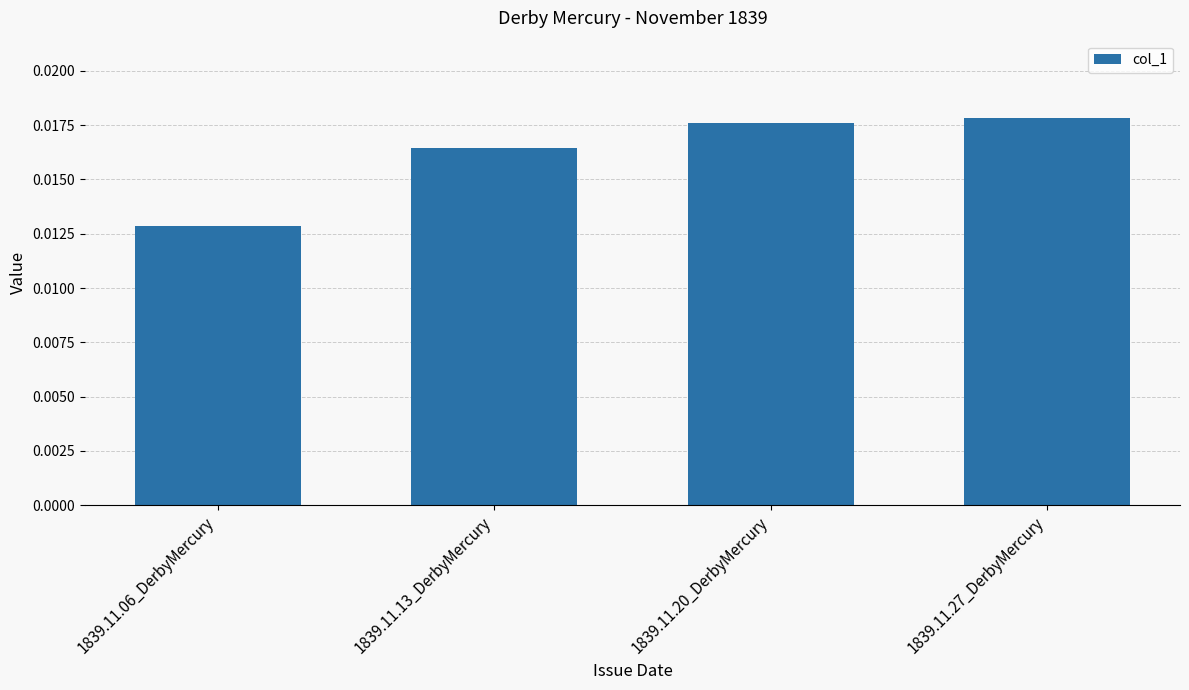

What is the label of the 2nd bar from the left?

1839.11.13_DerbyMercury